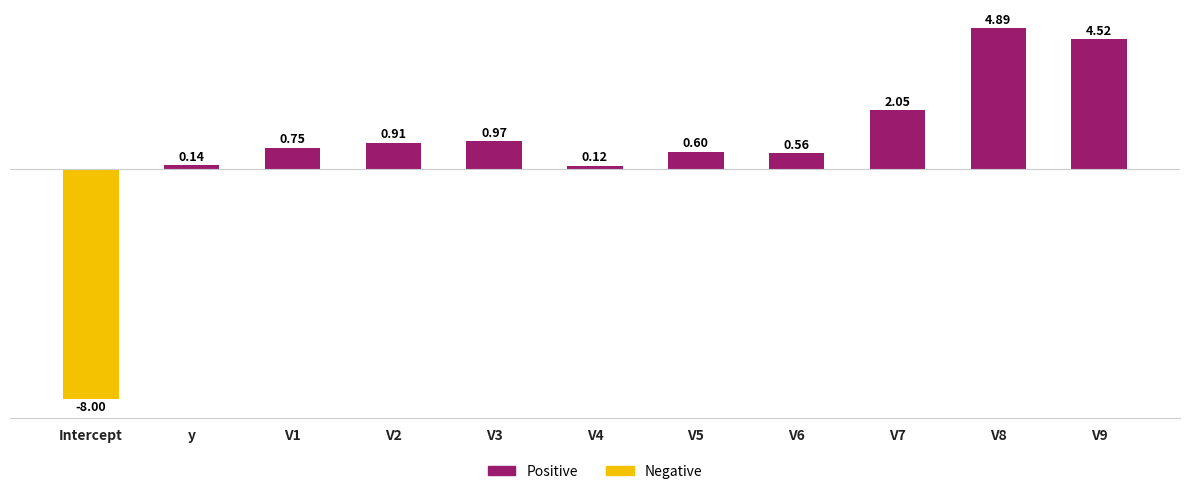

Are the bars horizontal?

No